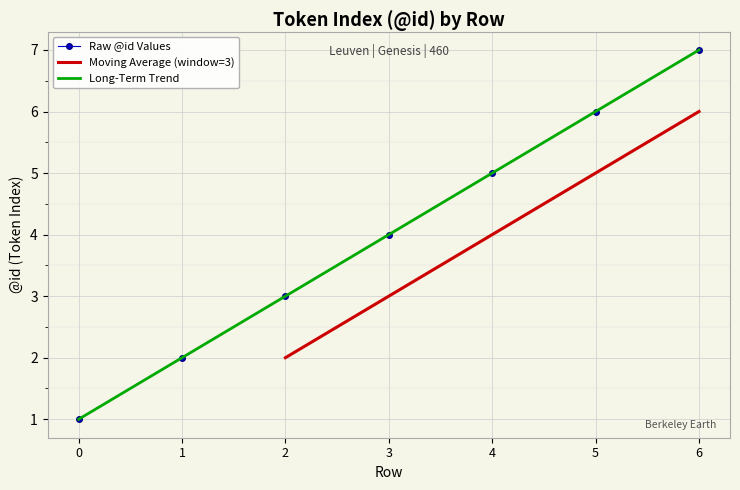

Which category has the highest value across all series?

6